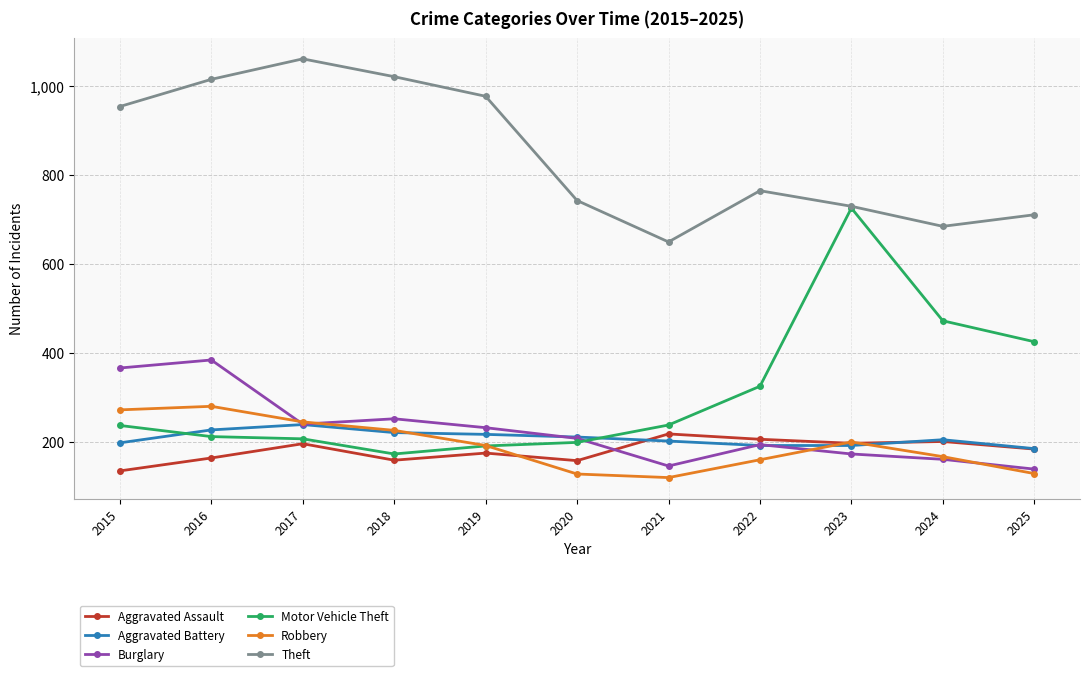

What are all the series names shown in the legend?

Aggravated Assault, Aggravated Battery, Burglary, Motor Vehicle Theft, Robbery, Theft